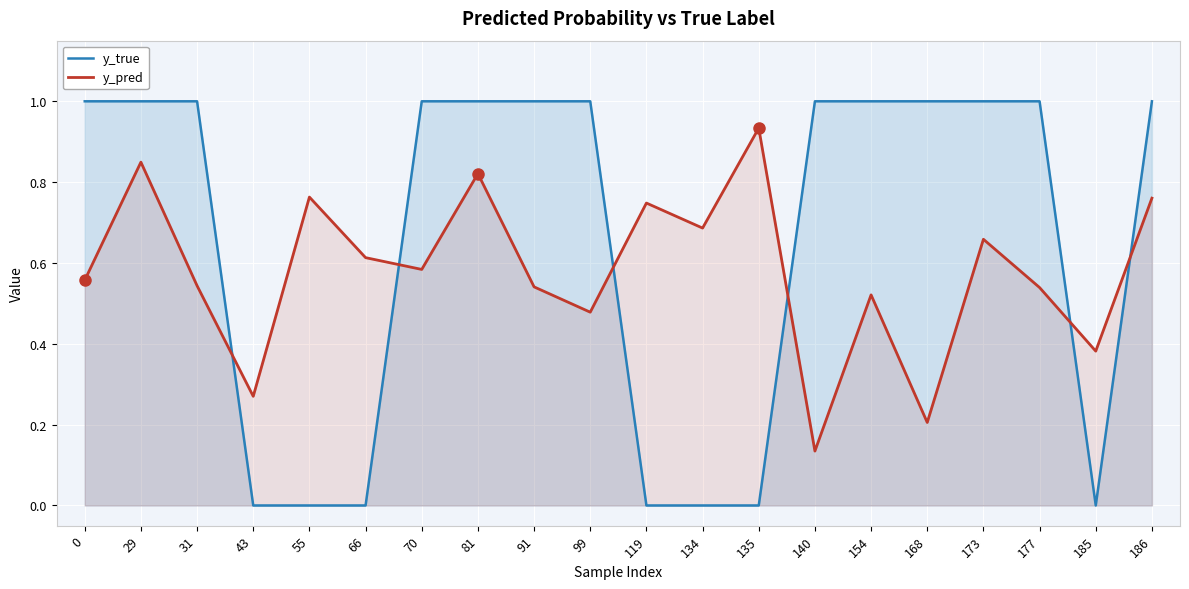

What is the approximate value of y_pred at 43?

0.3